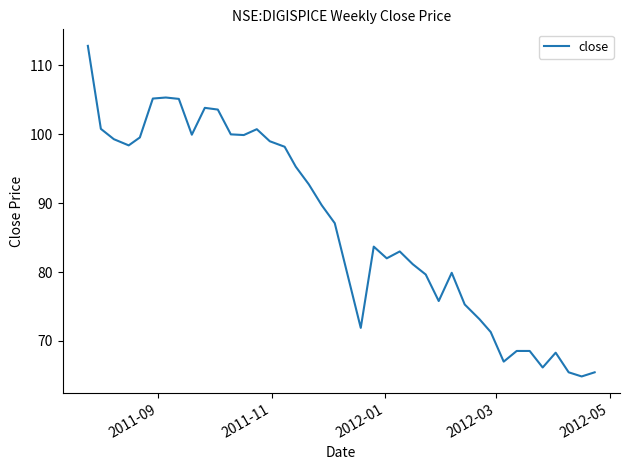

What is the smallest value displayed?

64.8